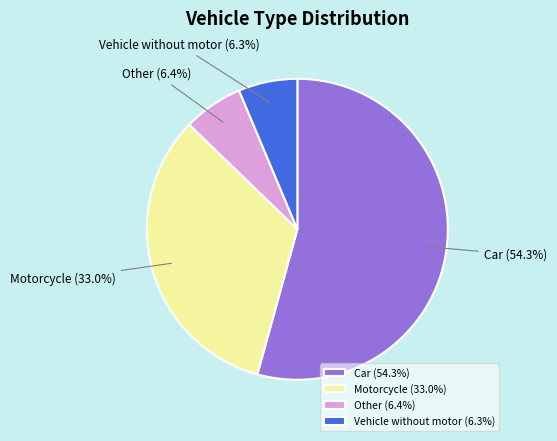

To the nearest percent, what percentage of the pie is Vehicle without motor?

6%